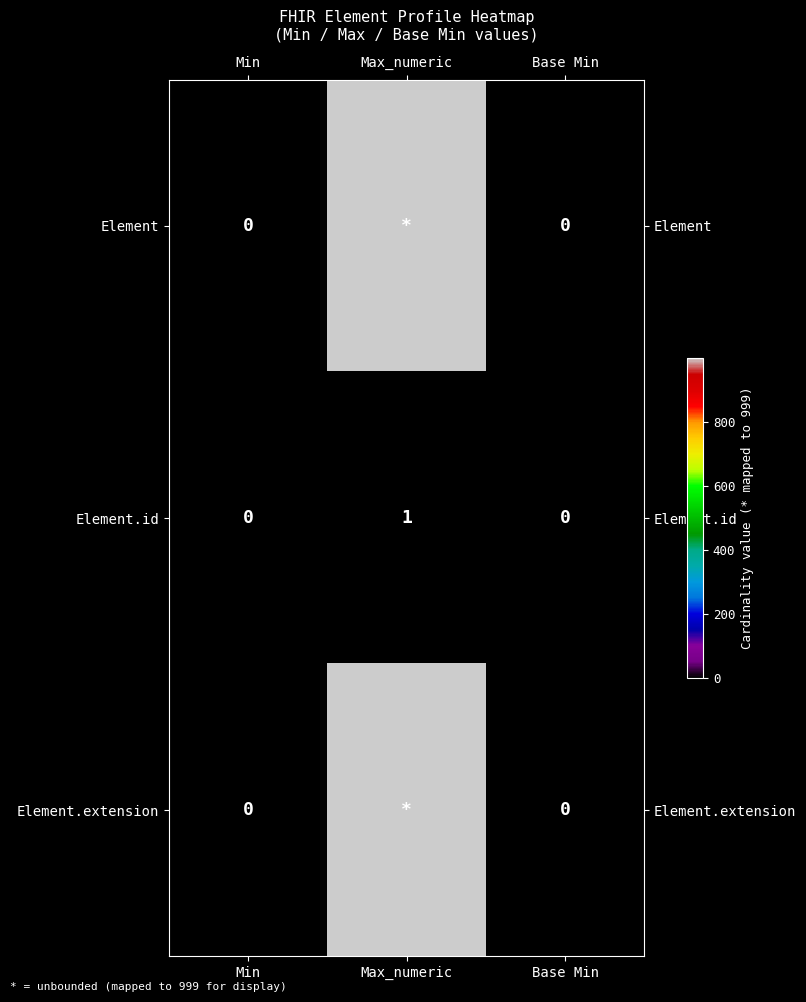

Is the value of Element at Min greater than the value of Element.id at Max_numeric?

No